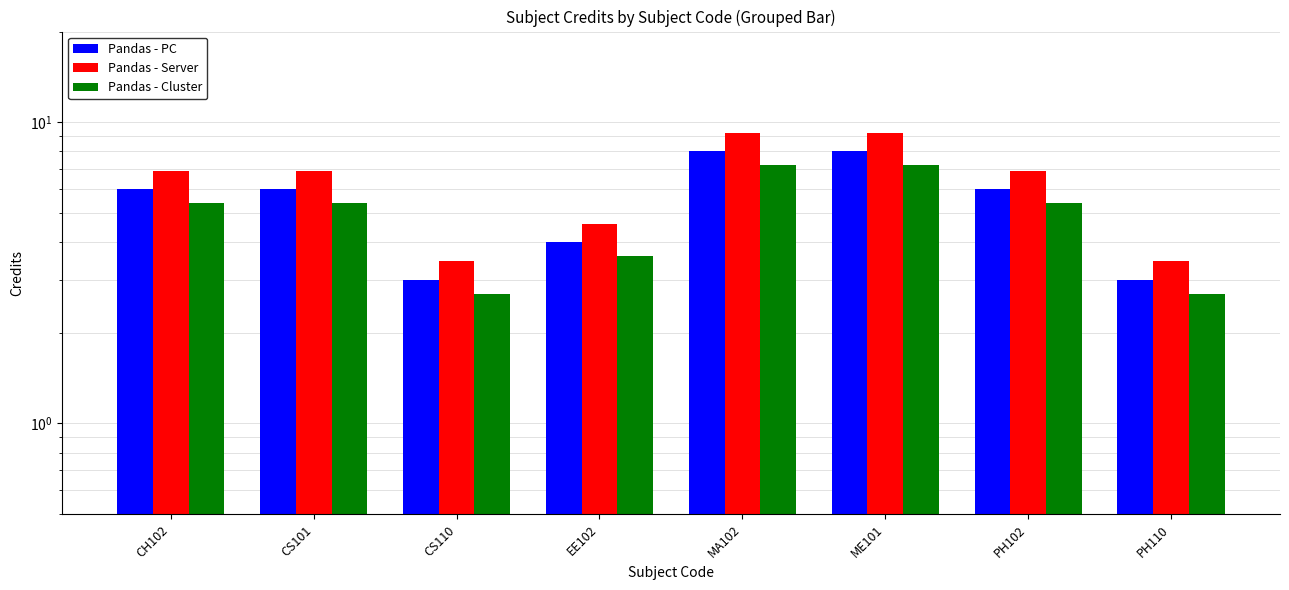

How many groups of bars are there?

8